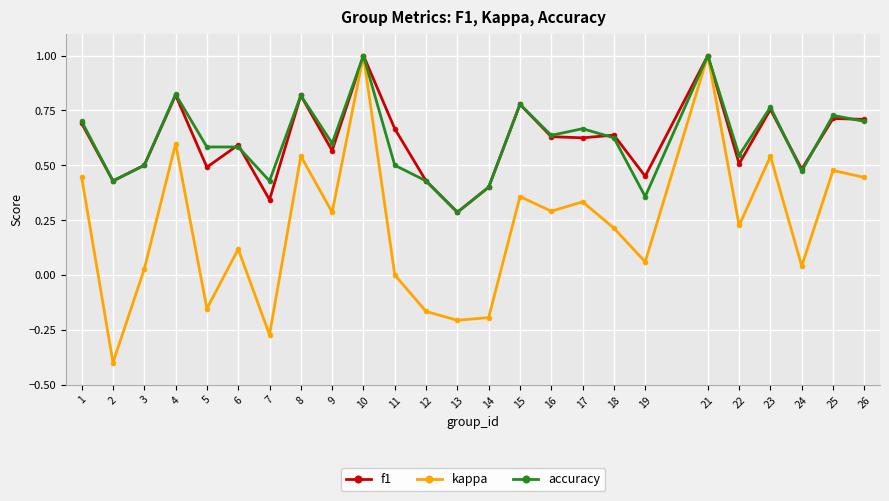

Is it true that accuracy equals 0.2 at 4?

False